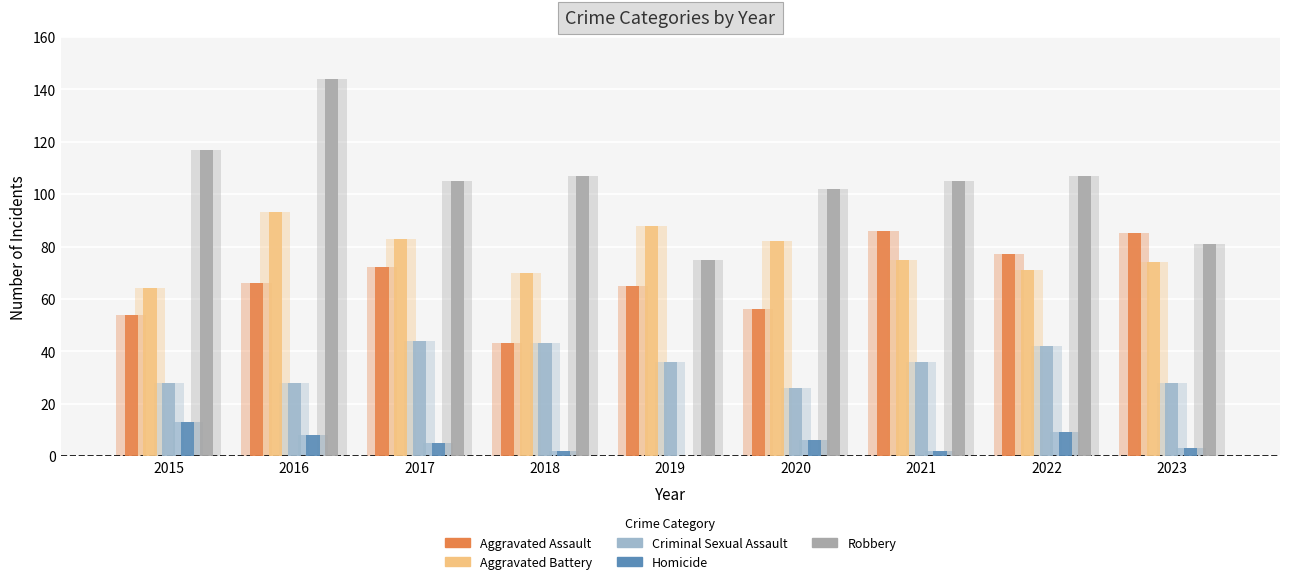

Reading left to right, what are all the values shown in this chart?

Aggravated Assault: 54	66	72	43	65	56	86	77	85
Aggravated Battery: 64	93	83	70	88	82	75	71	74
Criminal Sexual Assault: 28	28	44	43	36	26	36	42	28
Homicide: 13	8	5	2	0	6	2	9	3
Robbery: 117	144	105	107	75	102	105	107	81